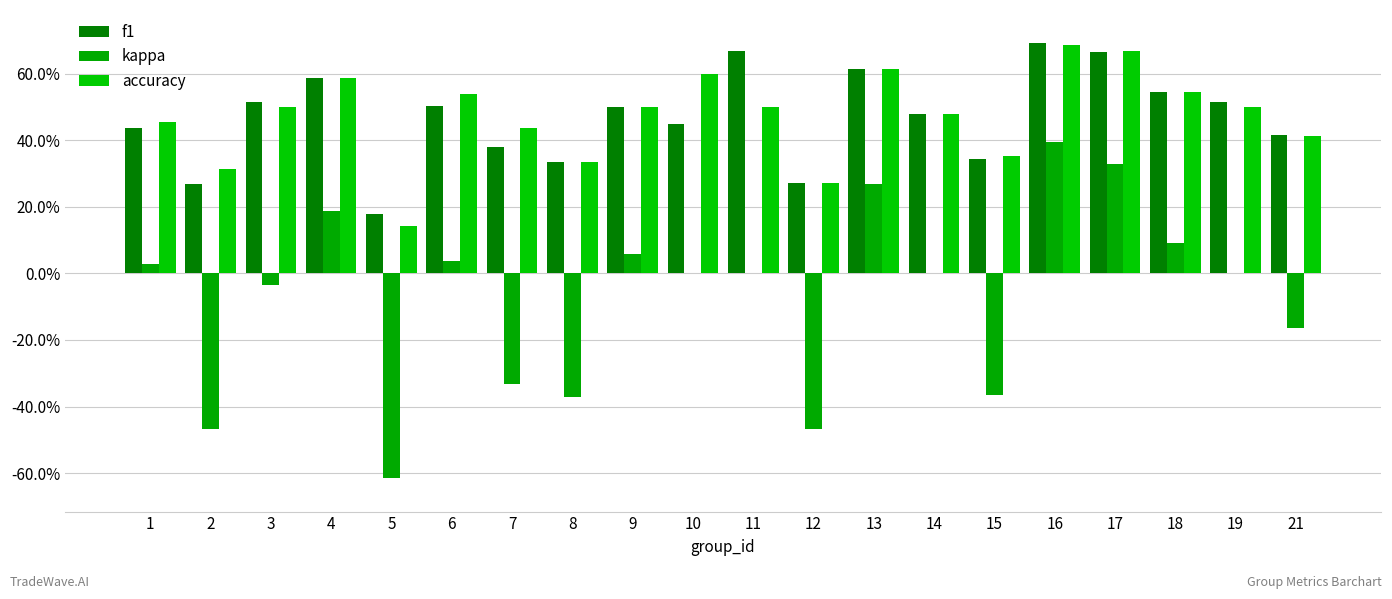

Are the bars horizontal?

No